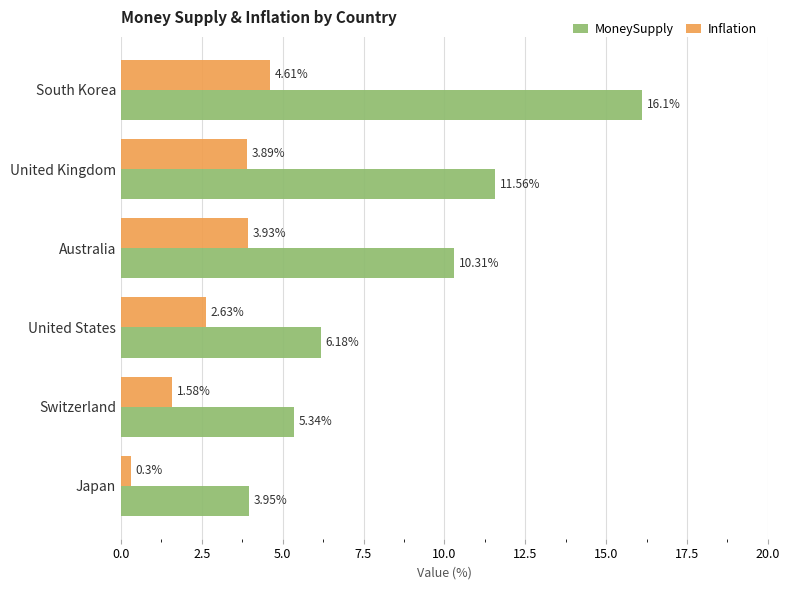

Rank the series at United States from highest to lowest value.

MoneySupply, Inflation